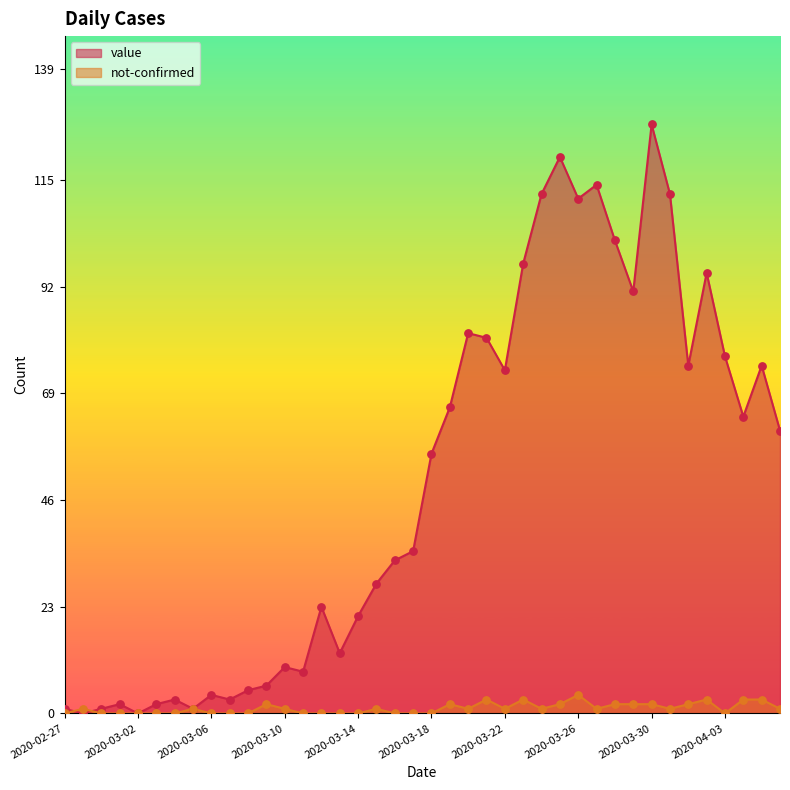

Which series has the largest total across all categories?

value